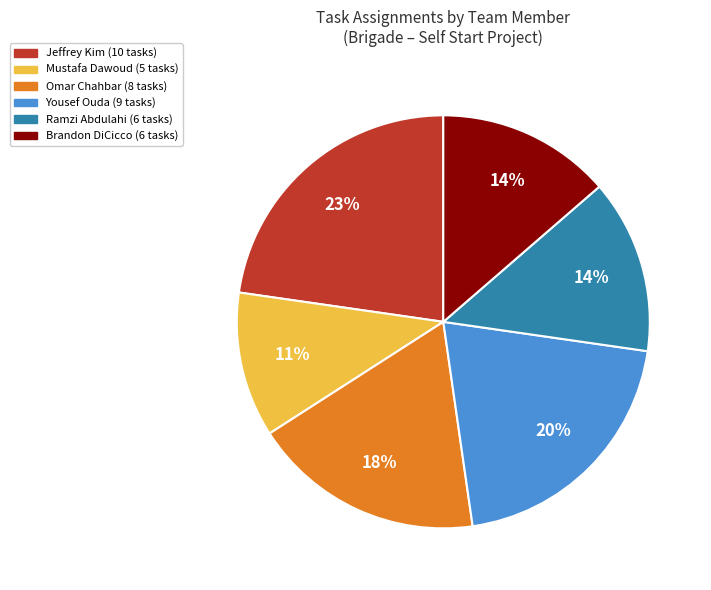

Is it true that Omar Chahbar is 31% of the pie?

False